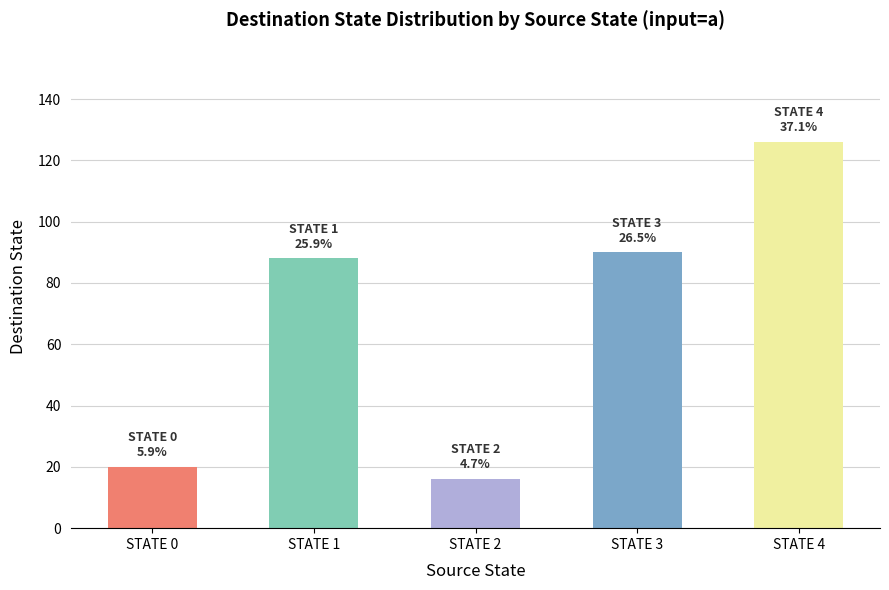

Does the chart contain any negative values?

No